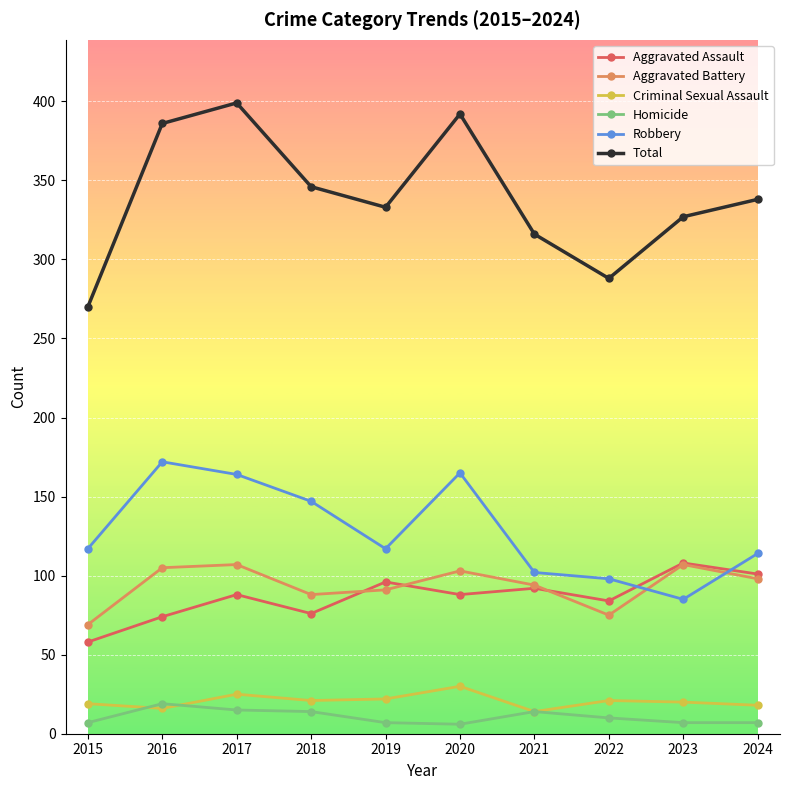

What is the difference between the maximum and minimum values in the Homicide series?

13